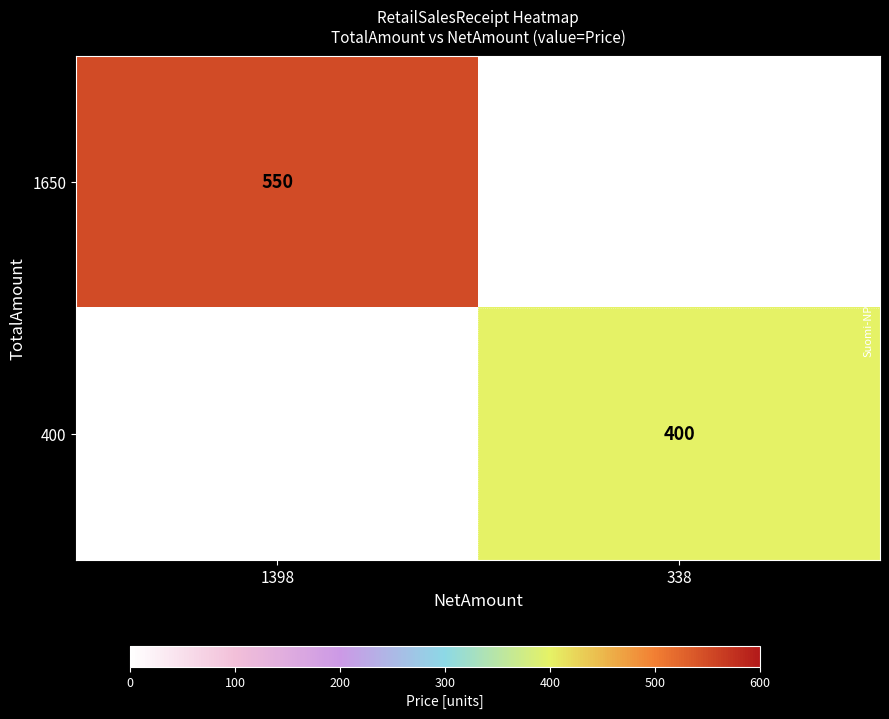

What is the difference between the highest and lowest values at 1398?

550